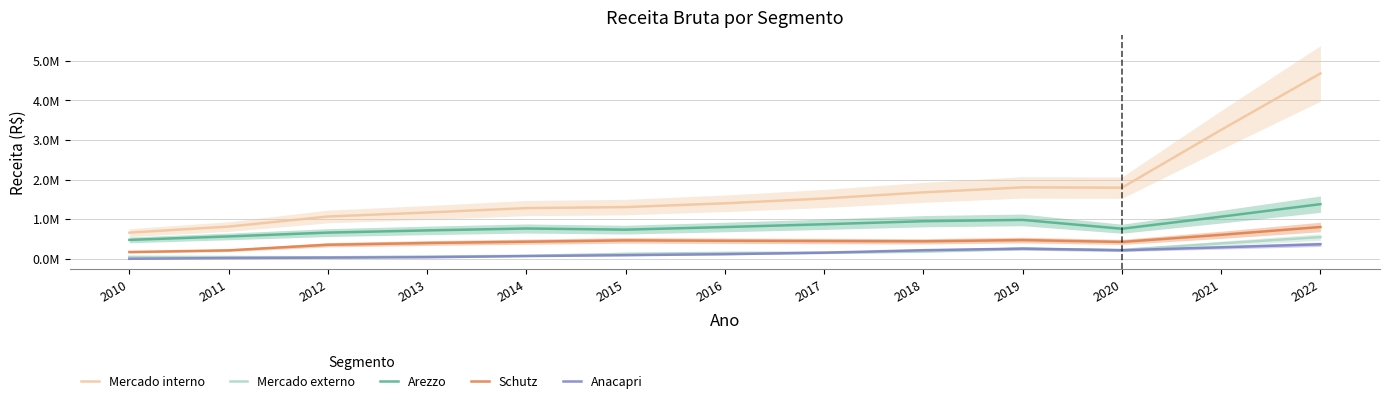

What is the difference between the highest and lowest values at 2020?

1579096.0